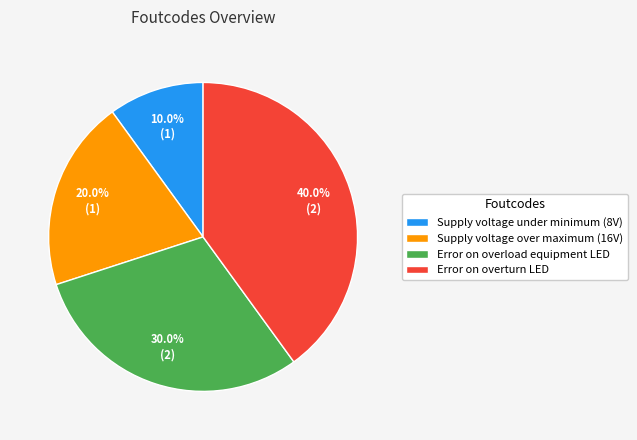

Is it true that Error on overload equipment LED is 24% of the pie?

False